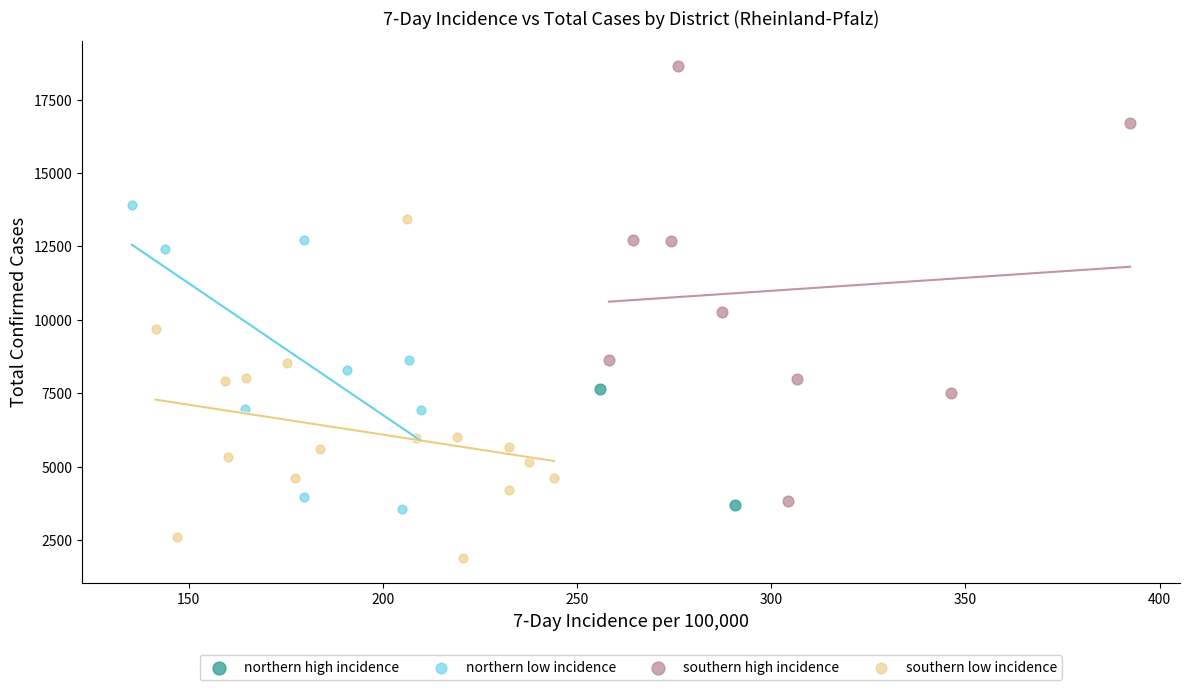

What are all the series names shown in the legend?

northern high incidence, northern low incidence, southern high incidence, southern low incidence